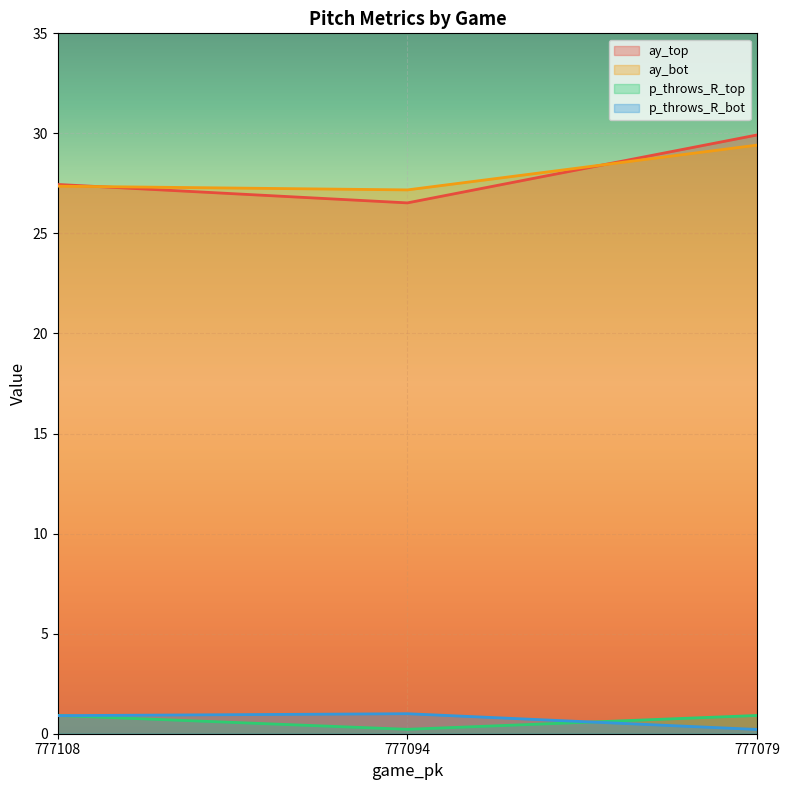

What is the difference between the second highest and minimum values in the p_throws_R_bot series?

0.7